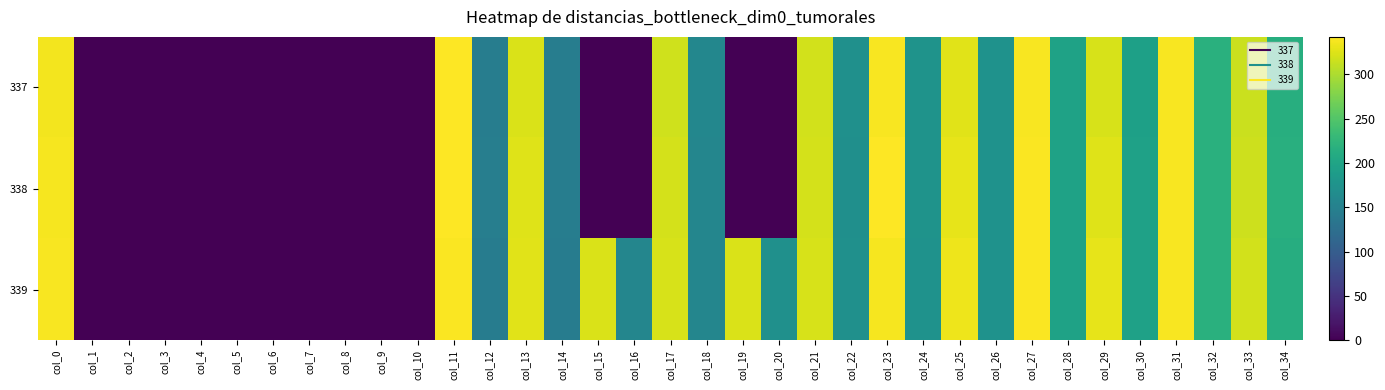

Rank the series at col_28 from highest to lowest value.

338, 337, 339